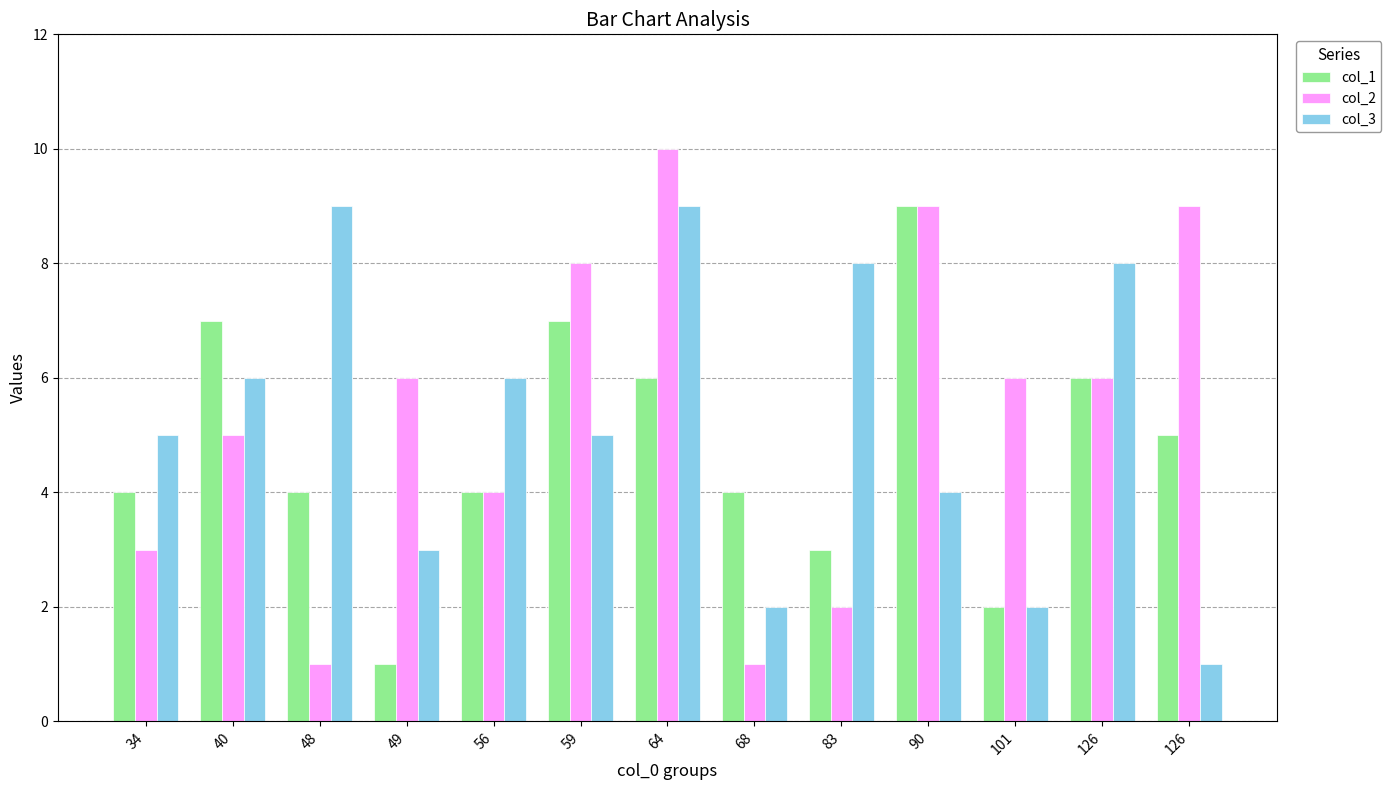

Which series has the largest range (max minus min)?

col_2